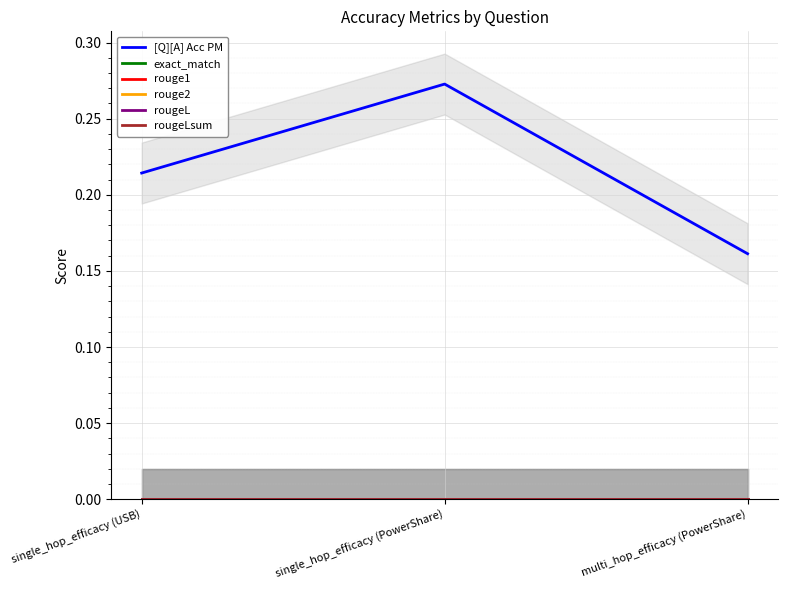

What is the total value across all series at multi_hop_efficacy (PowerShare)?

0.2